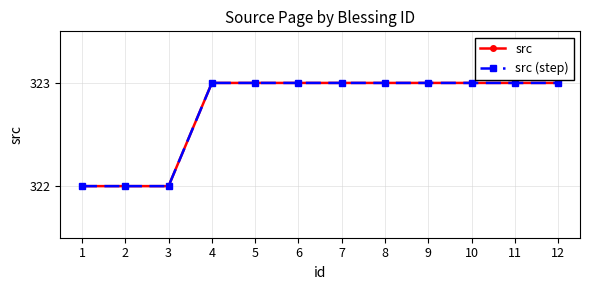

How many src (step) values are between 323 and 324?

9